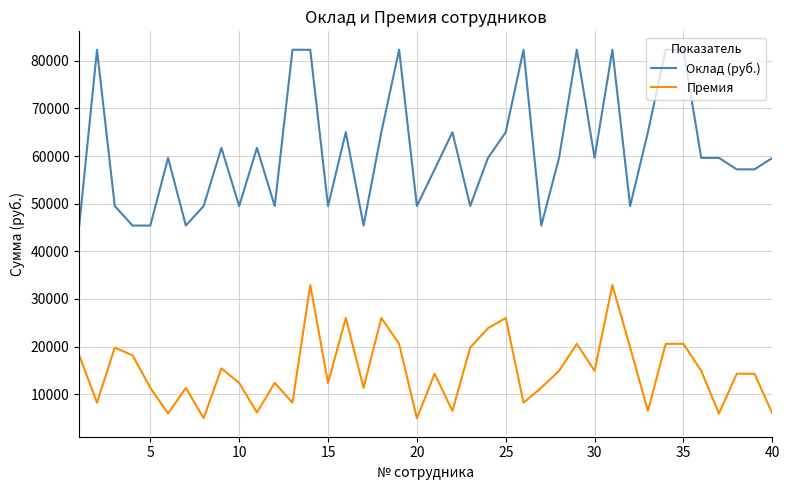

Which series has the largest total across all categories?

Оклад (руб.)